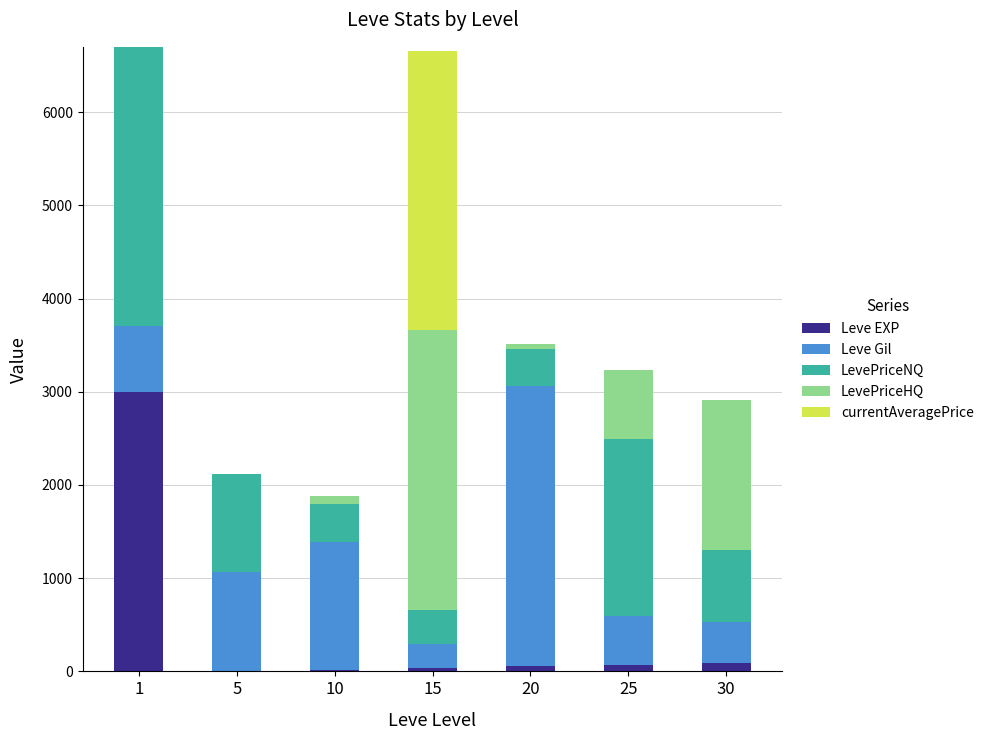

What is the highest value of the Leve EXP series?

3000.0